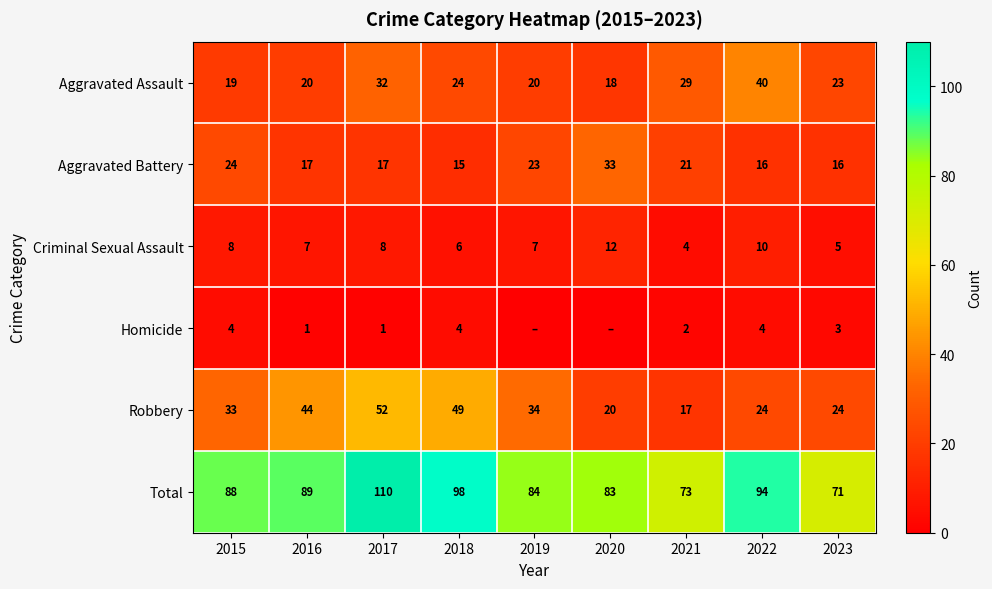

What is the total value across all series at 2021?

146